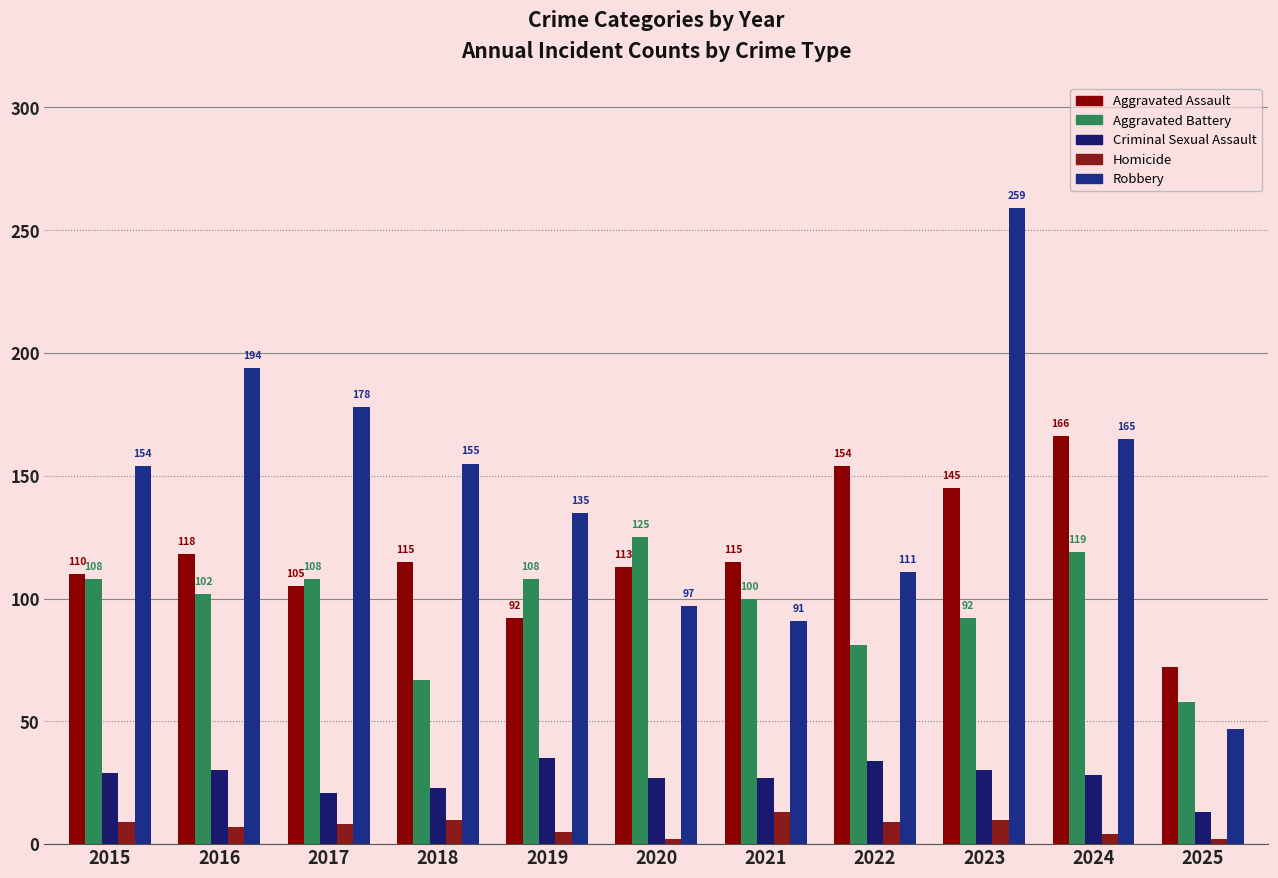

Rank the series at 2023 from lowest to highest value.

Homicide, Criminal Sexual Assault, Aggravated Battery, Aggravated Assault, Robbery